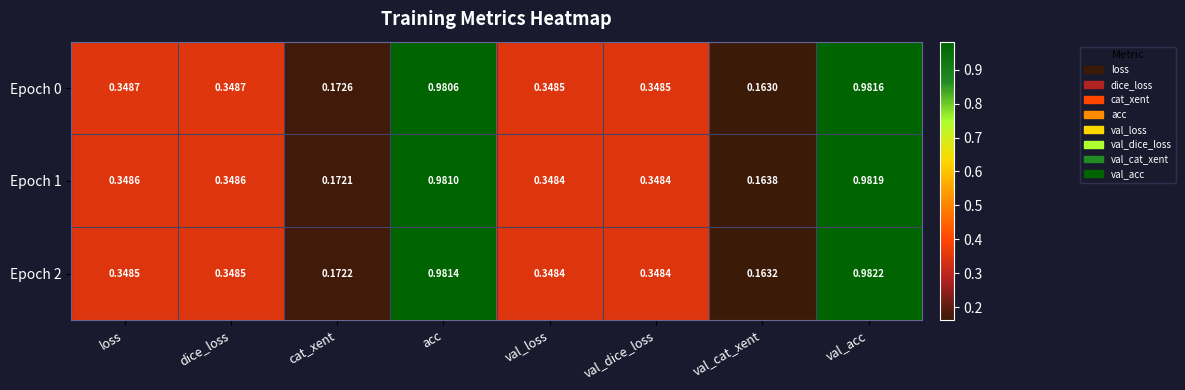

Which series changed the most between acc and val_acc?

Epoch 0